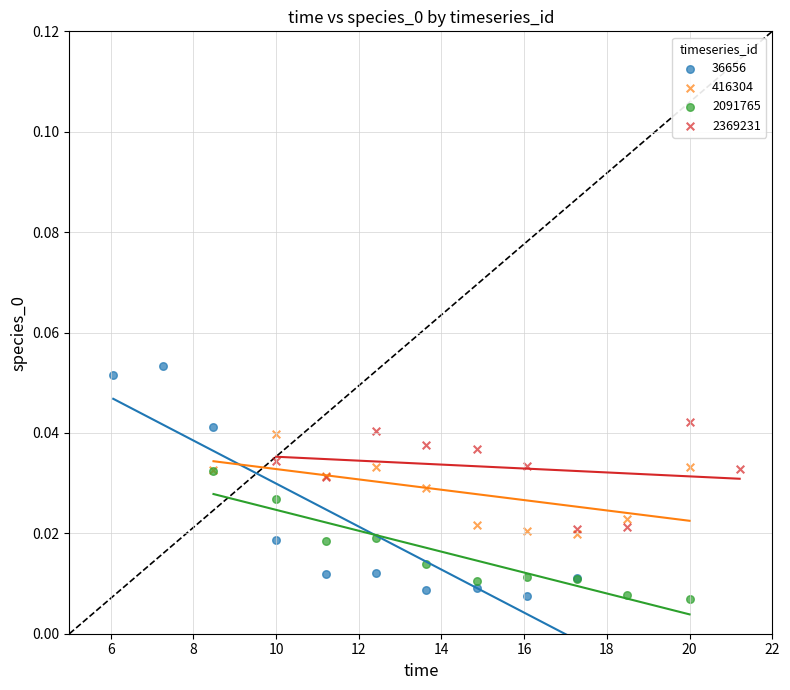

Which series has the widest spread of Y values?

36656